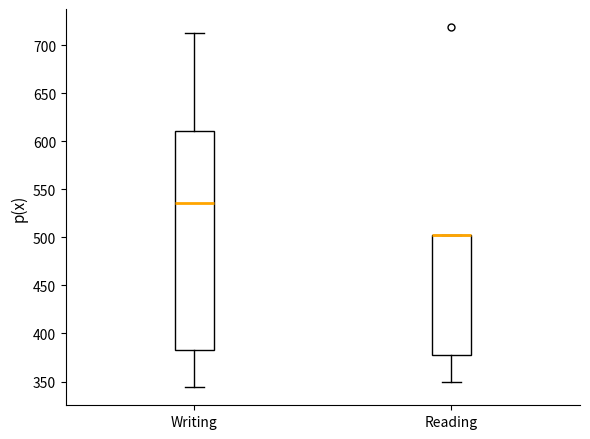

Where does the upper whisker of the box for Writing end on the y-axis? The values are not printed on the chart, so give them approximately, as read against the axis.

715